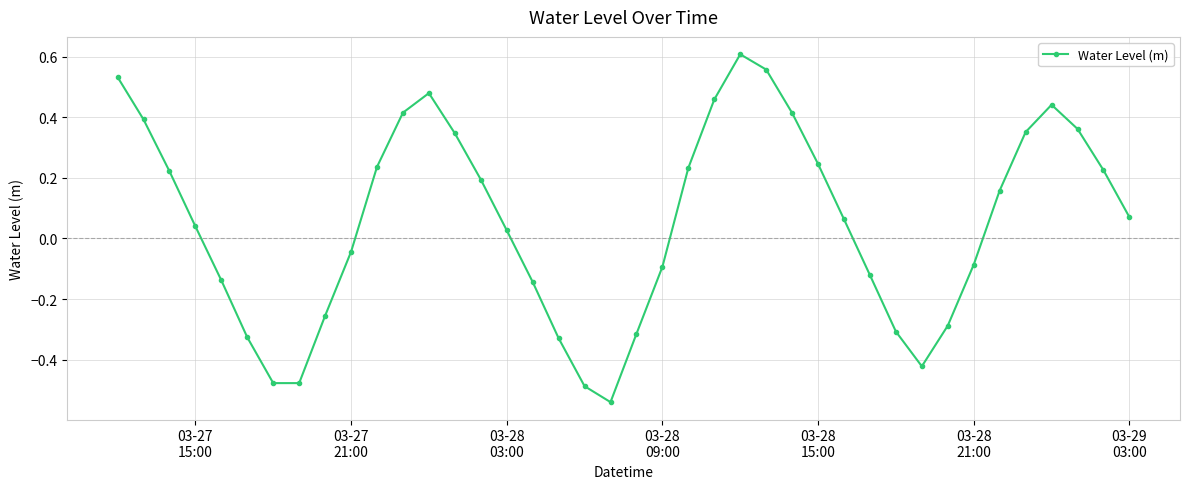

What is the difference between the second highest and minimum values?

1.1